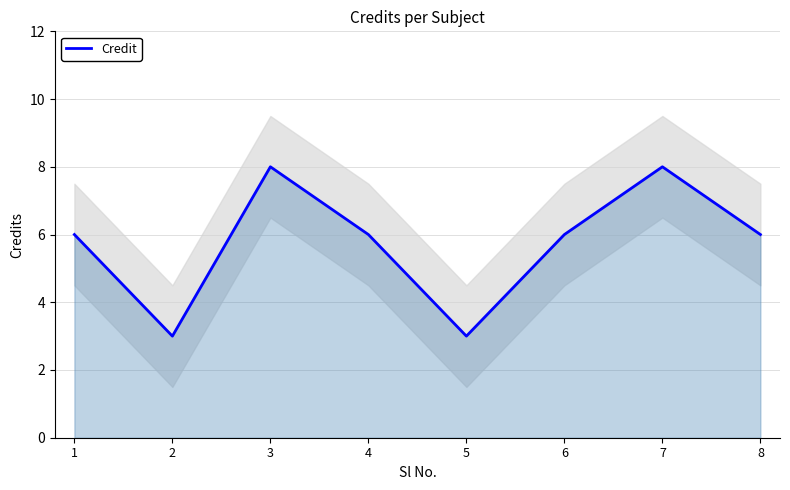

Is it true that the value at 3 is 2?

False